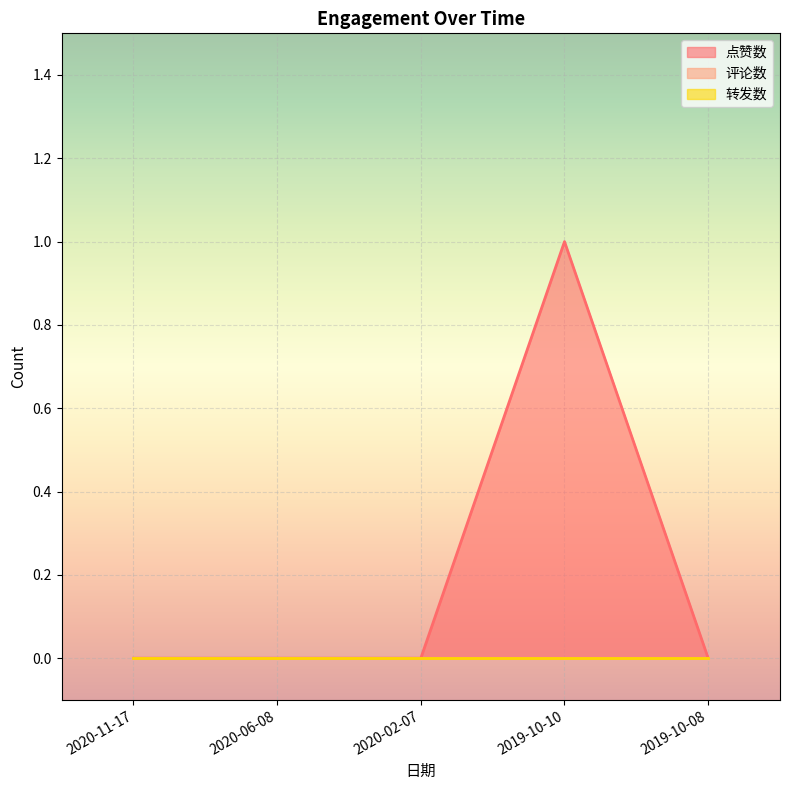

Is it true that 转发数 equals 0 at 2020-02-07?

True